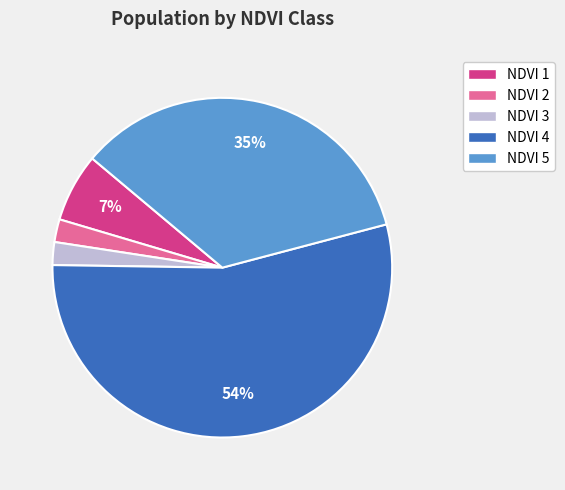

Which category accounts for the majority?

NDVI 4